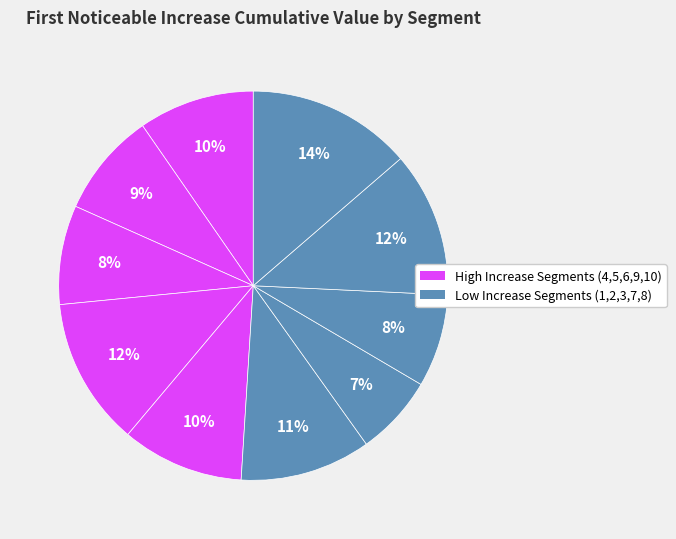

How many segments does this pie chart have?

10